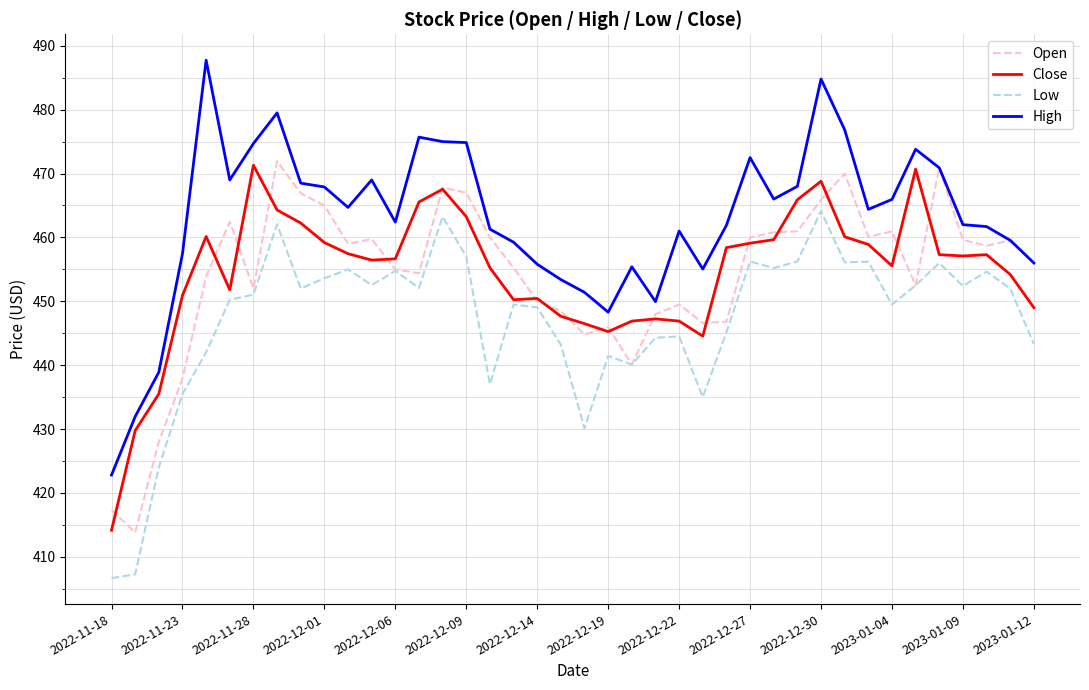

What is the maximum value for Close?

471.3